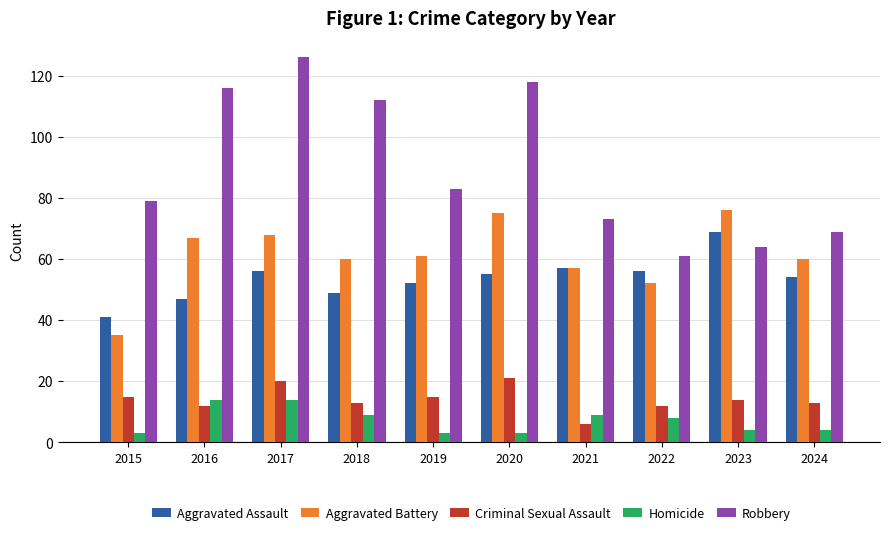

What is the difference between the Robbery values at 2019 and 2016?

33